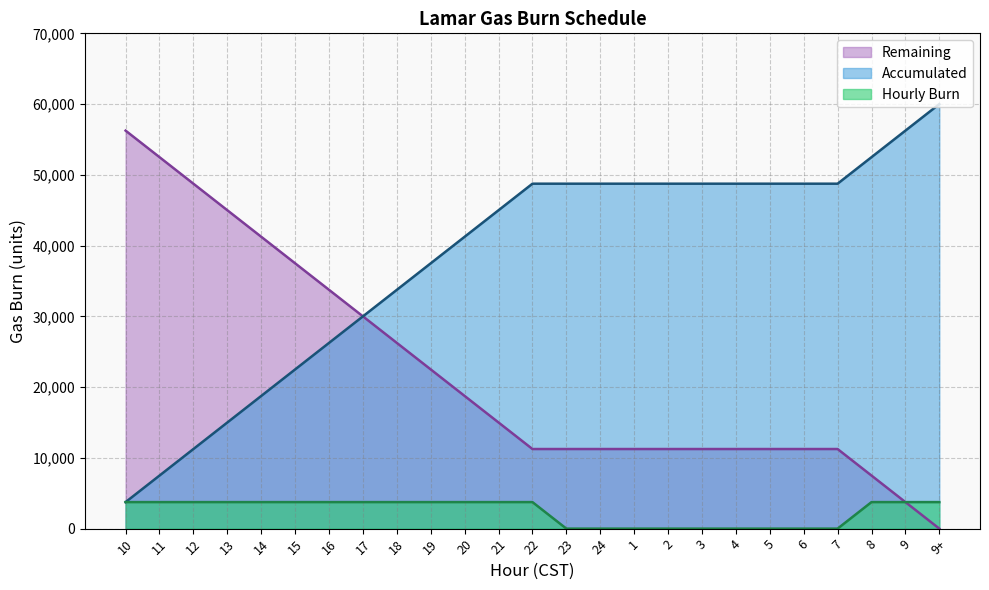

How many lines are shown in the chart?

3